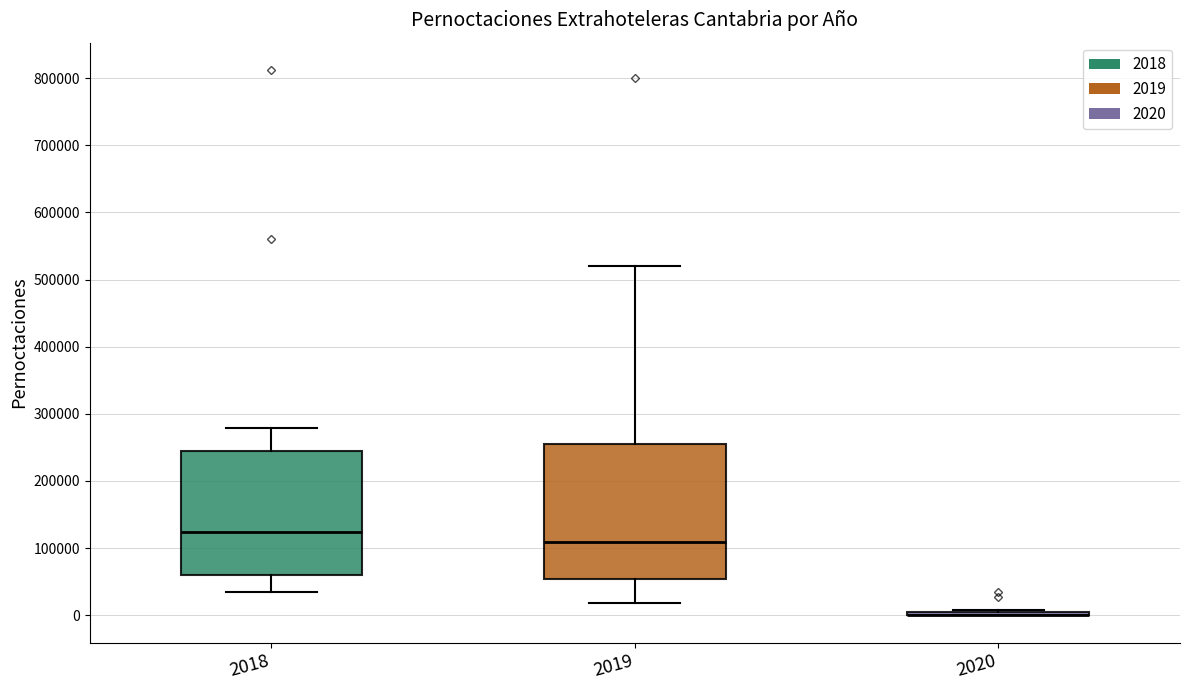

Reading left to right, read every box against the y-axis: the position of its median line, the range the box covers, and the ends of its whiskers. The values are not printed on the chart, so give them approximately, as read against the axis.

2018: median 120000, box 60000 to 250000, whiskers 30000 to 280000
2019: median 110000, box 50000 to 260000, whiskers 20000 to 520000
2020: box collapsed to a line at 0, whiskers 0 to 10000